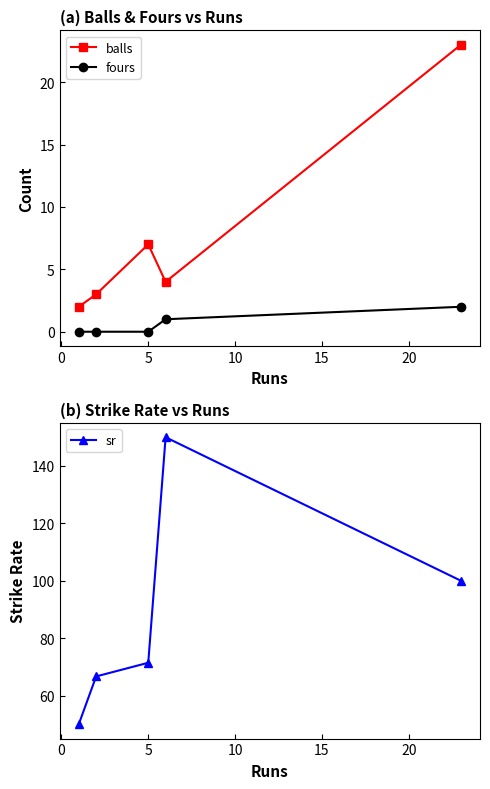

Count the number of categories in the chart.

5